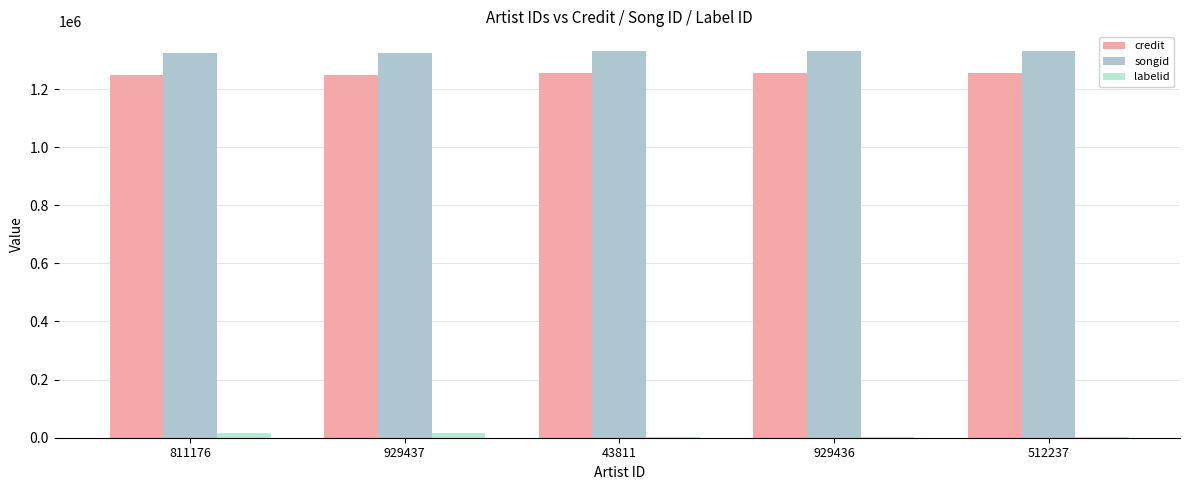

Which category has the lowest value across all series?

43811